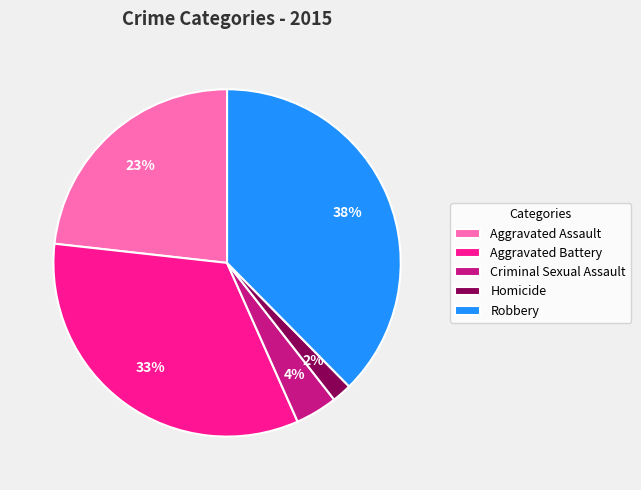

Is it true that Robbery is 38% of the pie?

True